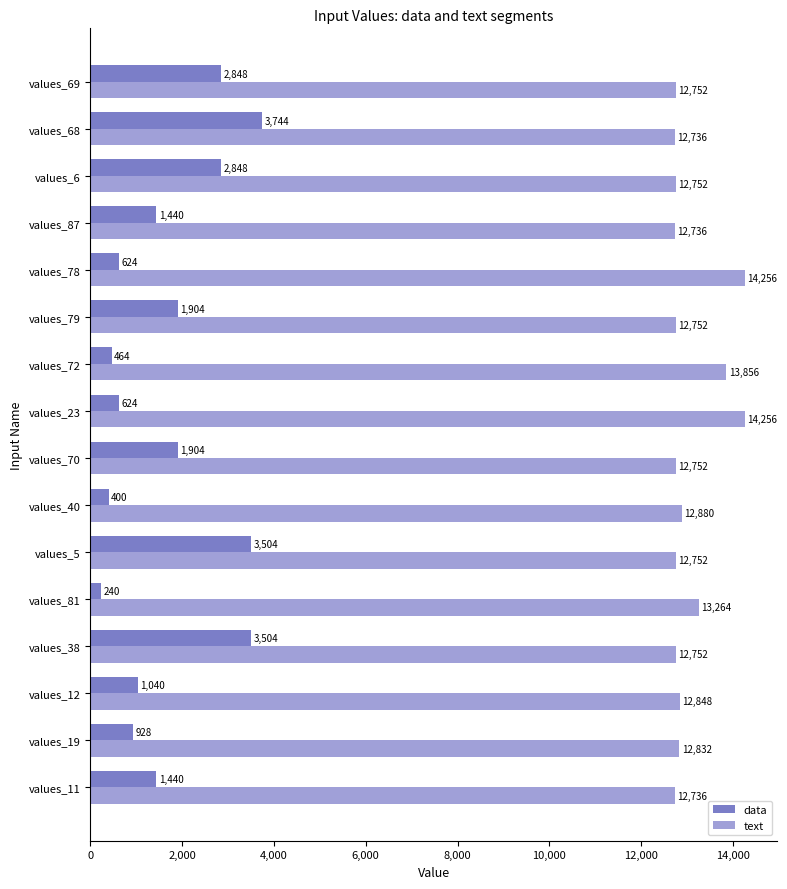

What is the sum of all data values?

27456